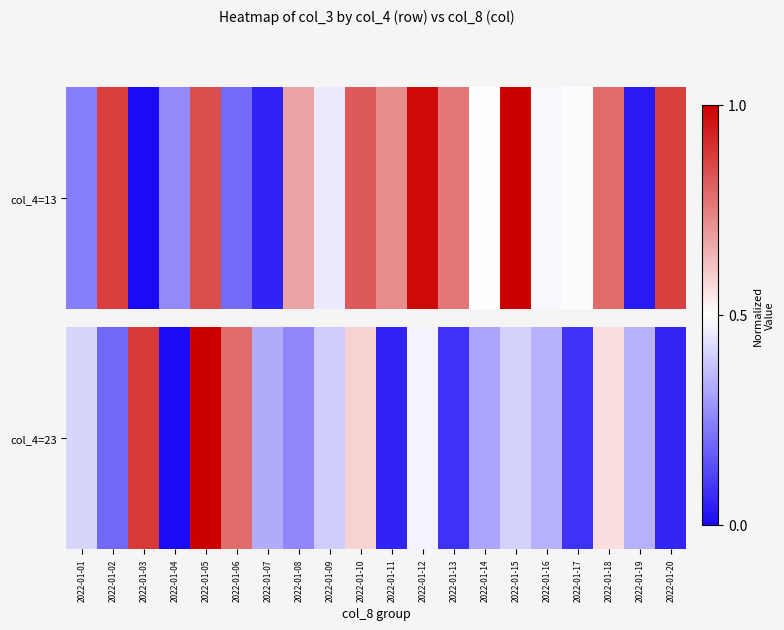

Rank the categories by value from lowest to highest.

2022-01-04, 2022-01-11, 2022-01-20, 2022-01-13, 2022-01-17, 2022-01-02, 2022-01-08, 2022-01-14, 2022-01-07, 2022-01-19, 2022-01-16, 2022-01-09, 2022-01-15, 2022-01-01, 2022-01-12, 2022-01-18, 2022-01-10, 2022-01-06, 2022-01-03, 2022-01-05